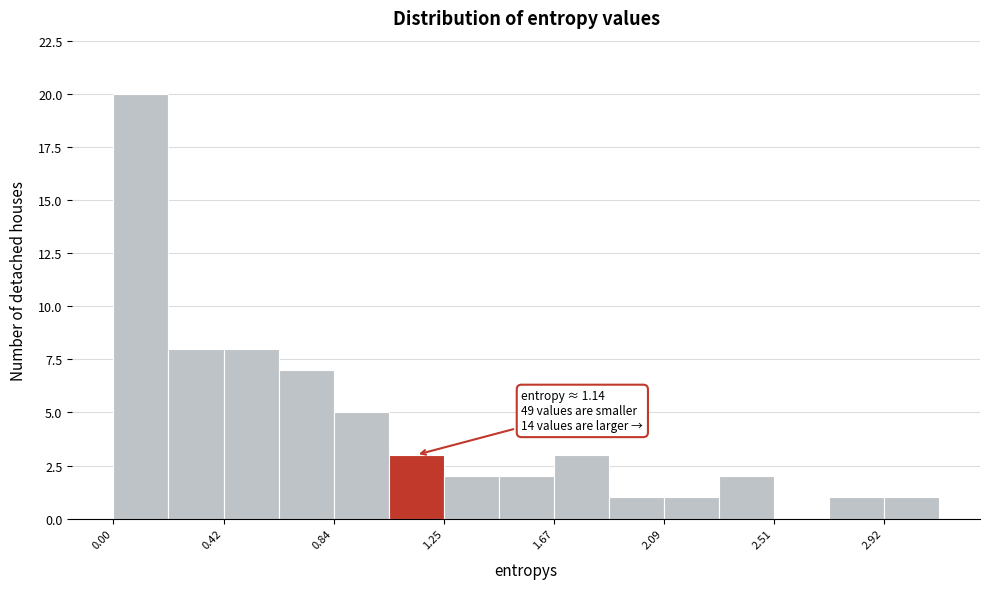

Which range on the x-axis has the tallest bar?

0.00 to 0.20